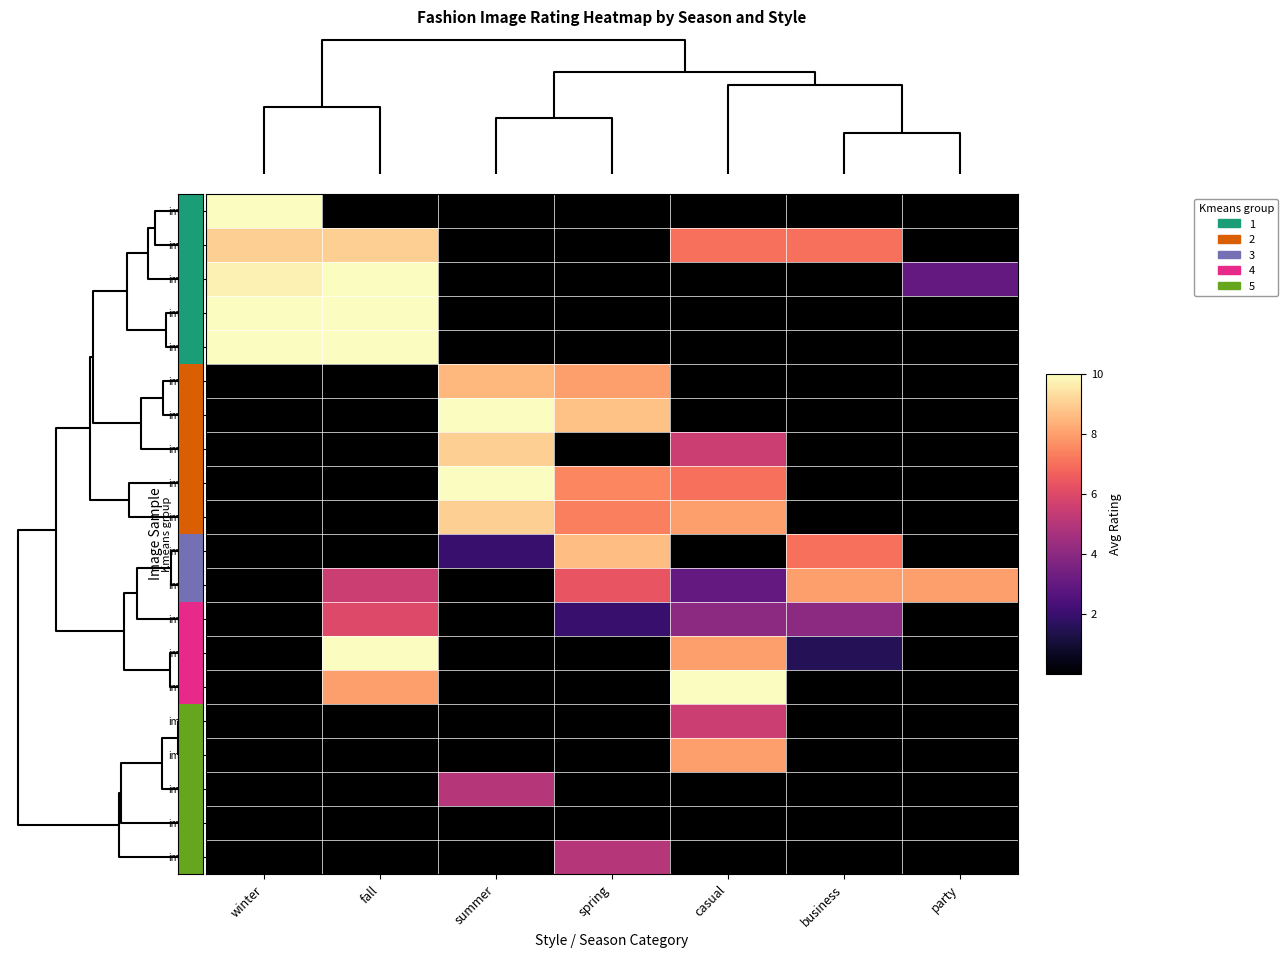

What is the total value across all series at business?

27.5